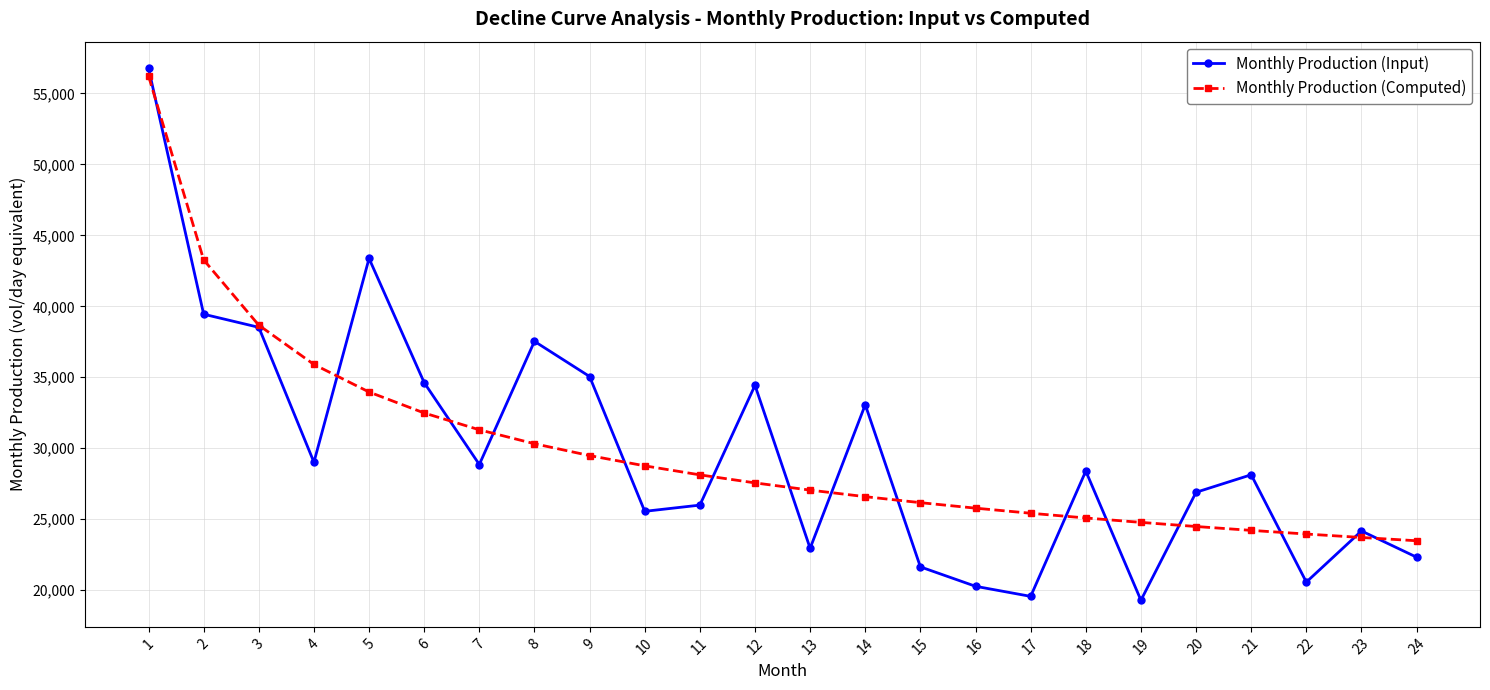

Where do Monthly Production (Input) and Monthly Production (Computed) first cross each other?

1 and 2